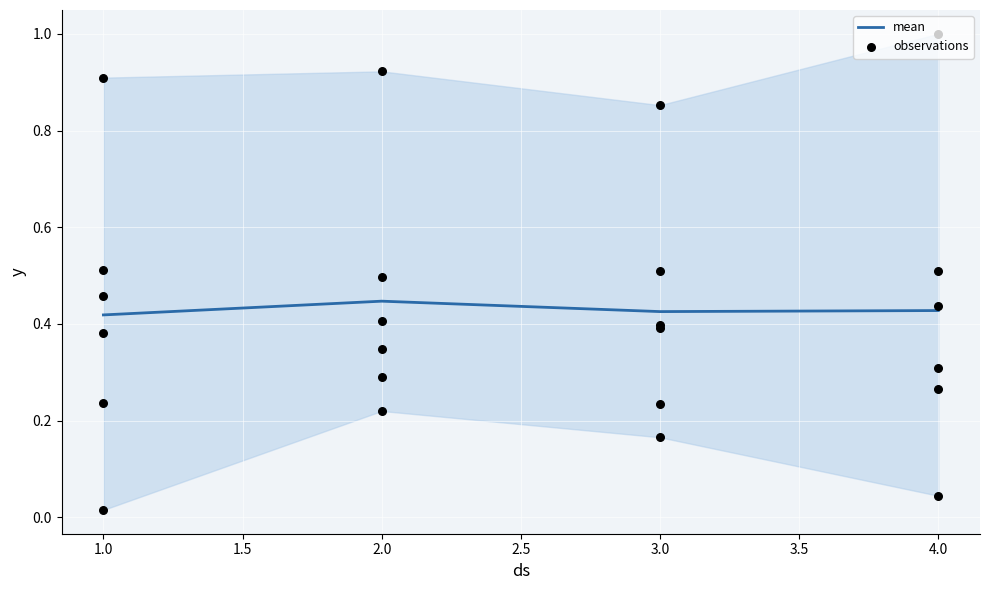

At which category is the sum across all series the highest?

2